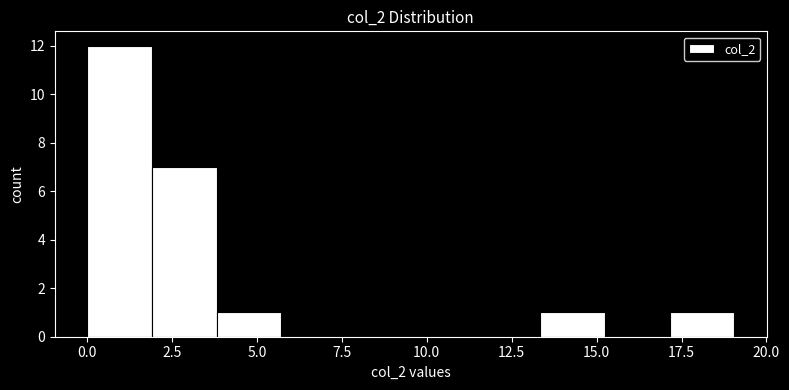

Read against the x-axis, roughly where is the centre of the tallest bar?

1.0